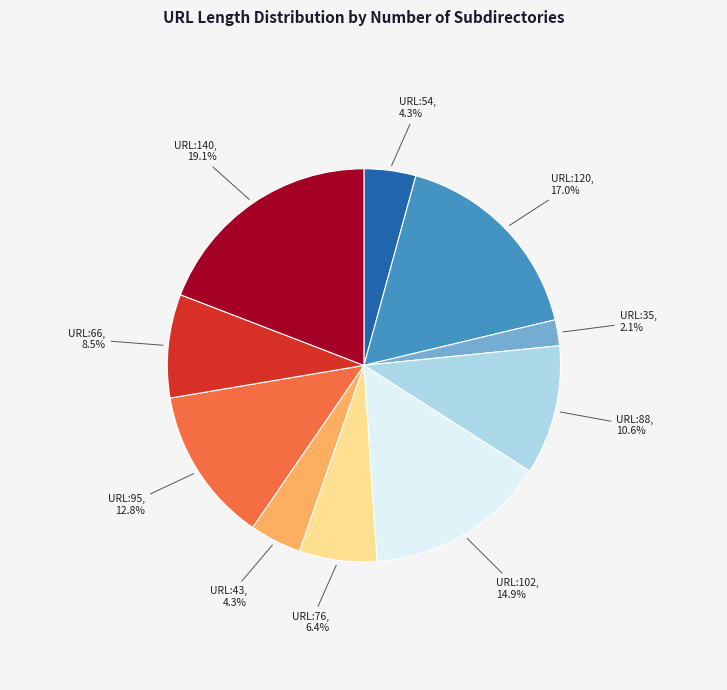

How much of the chart is everything except URL:66?

91.5%